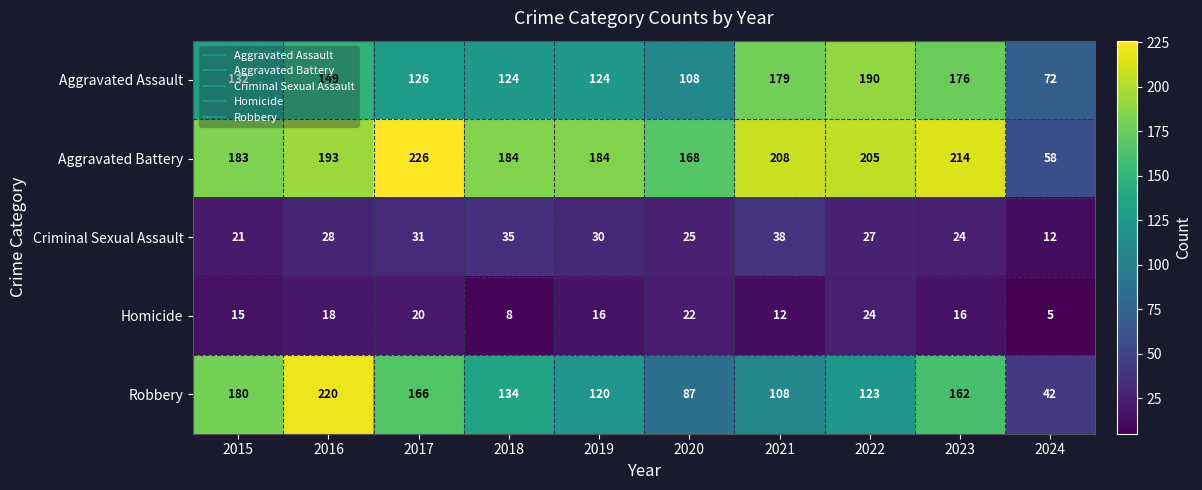

Which label corresponds to the largest value in the chart?

2017